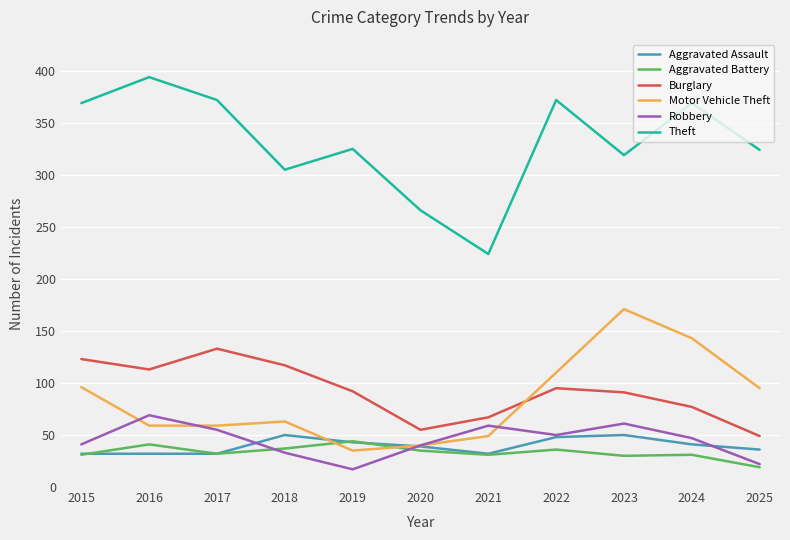

What is the smallest value displayed?

17